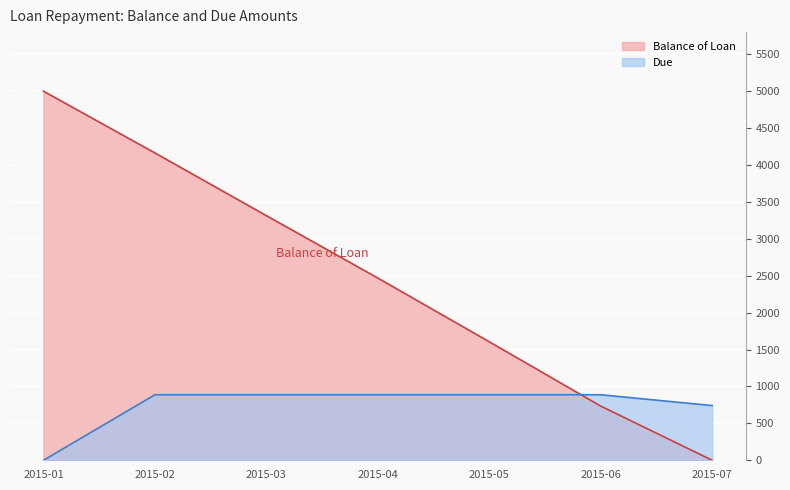

Between 2015-02 and 2015-07, which series saw the biggest shift?

Balance of Loan